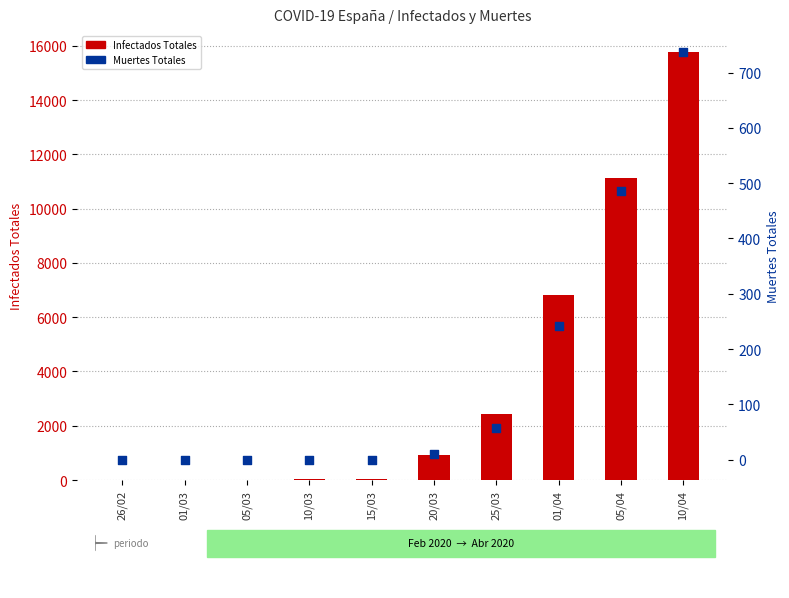

Which series has the widest spread of Y values?

Infectados Totales